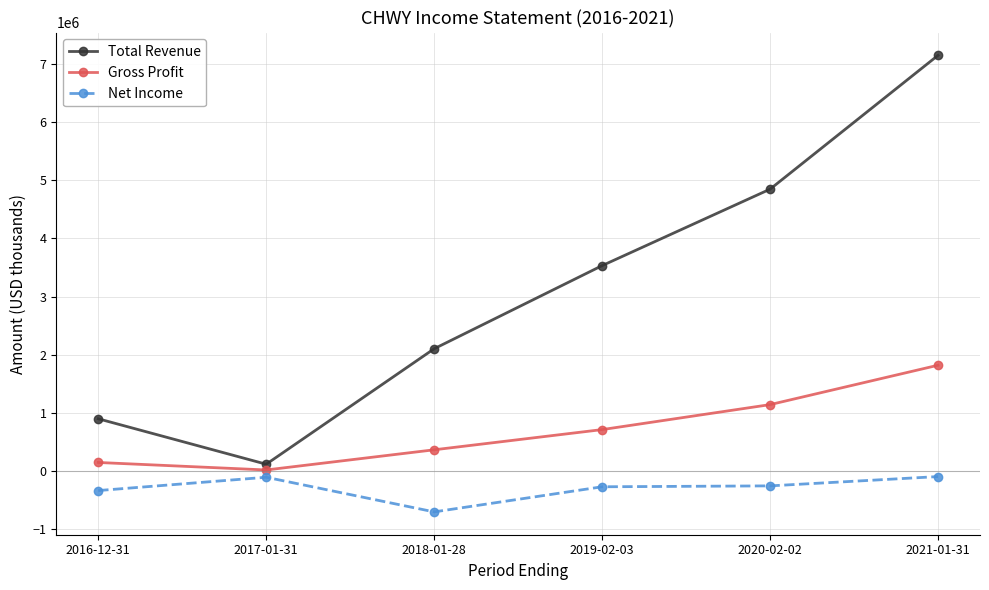

What is the minimum value shown in the chart?

-699600